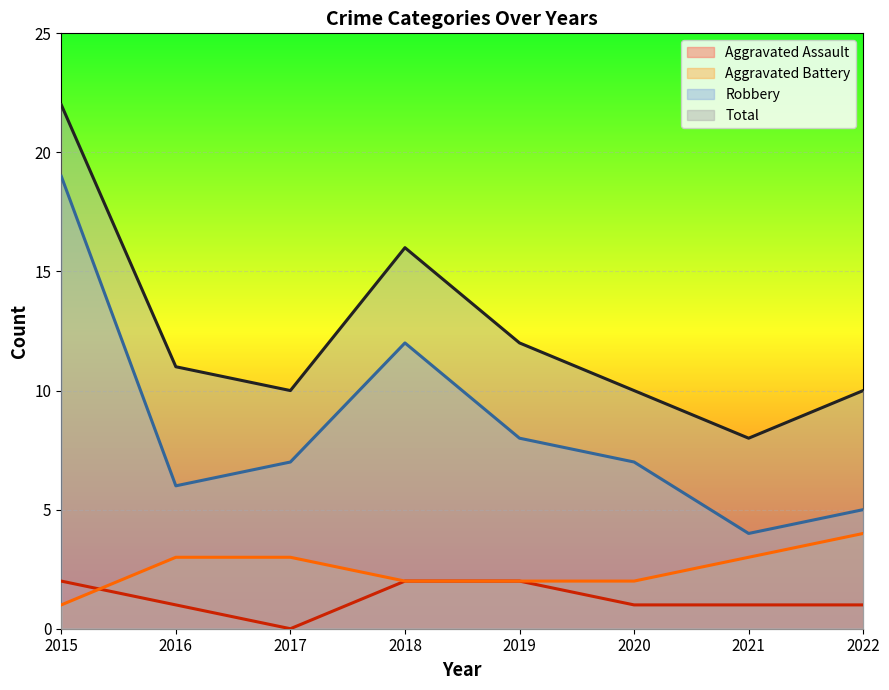

The value of Aggravated Battery at 2018 is 2. True or false?

True